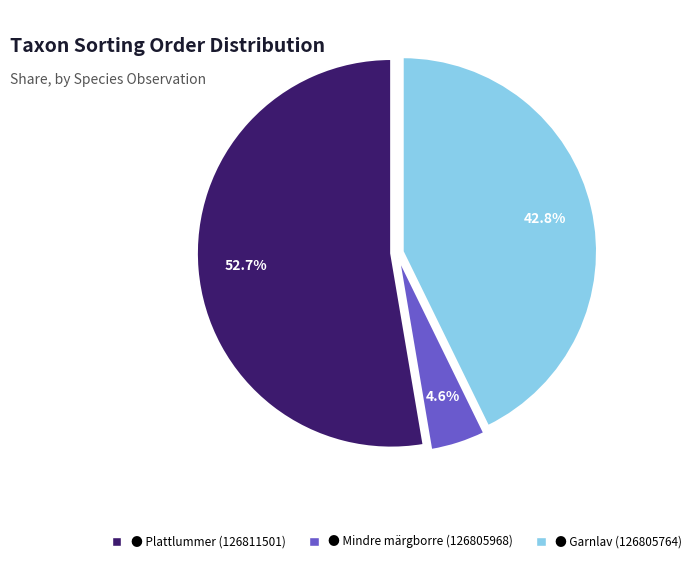

To the nearest percent, what is the average slice percentage?

33%